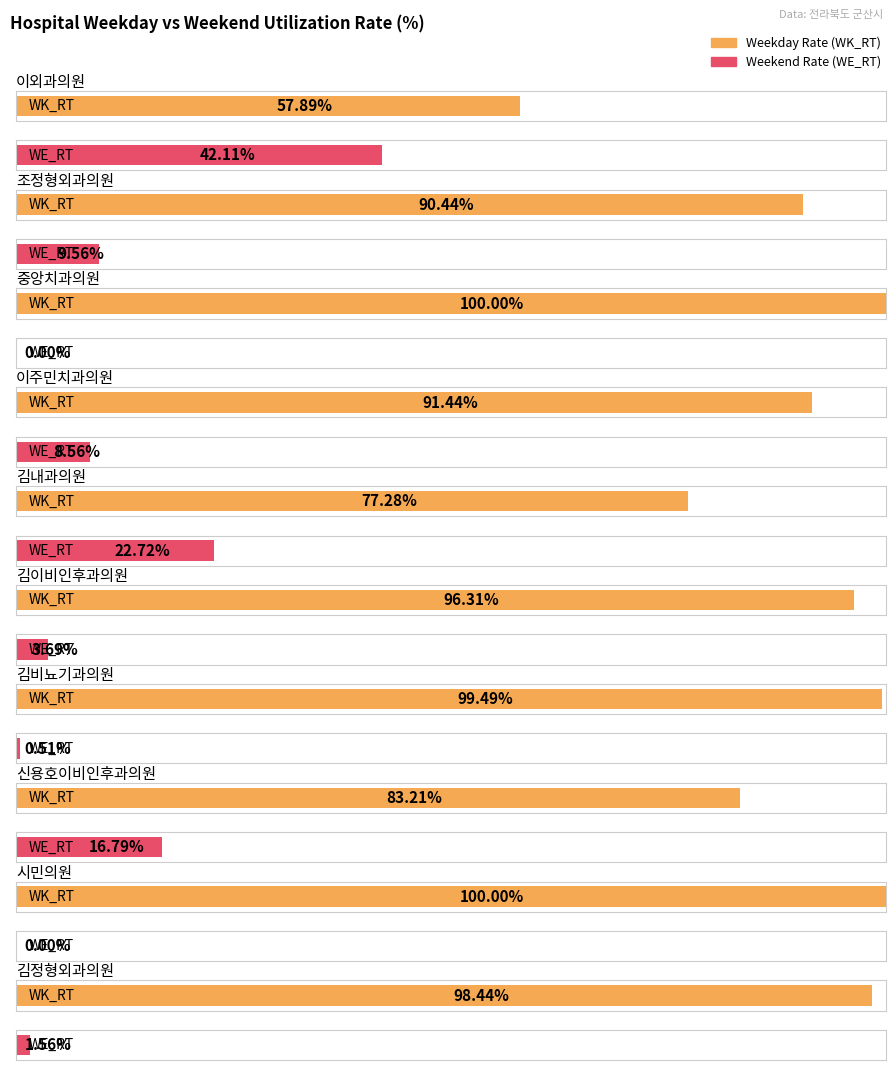

How many values in the WK_RT series are below 96?

5